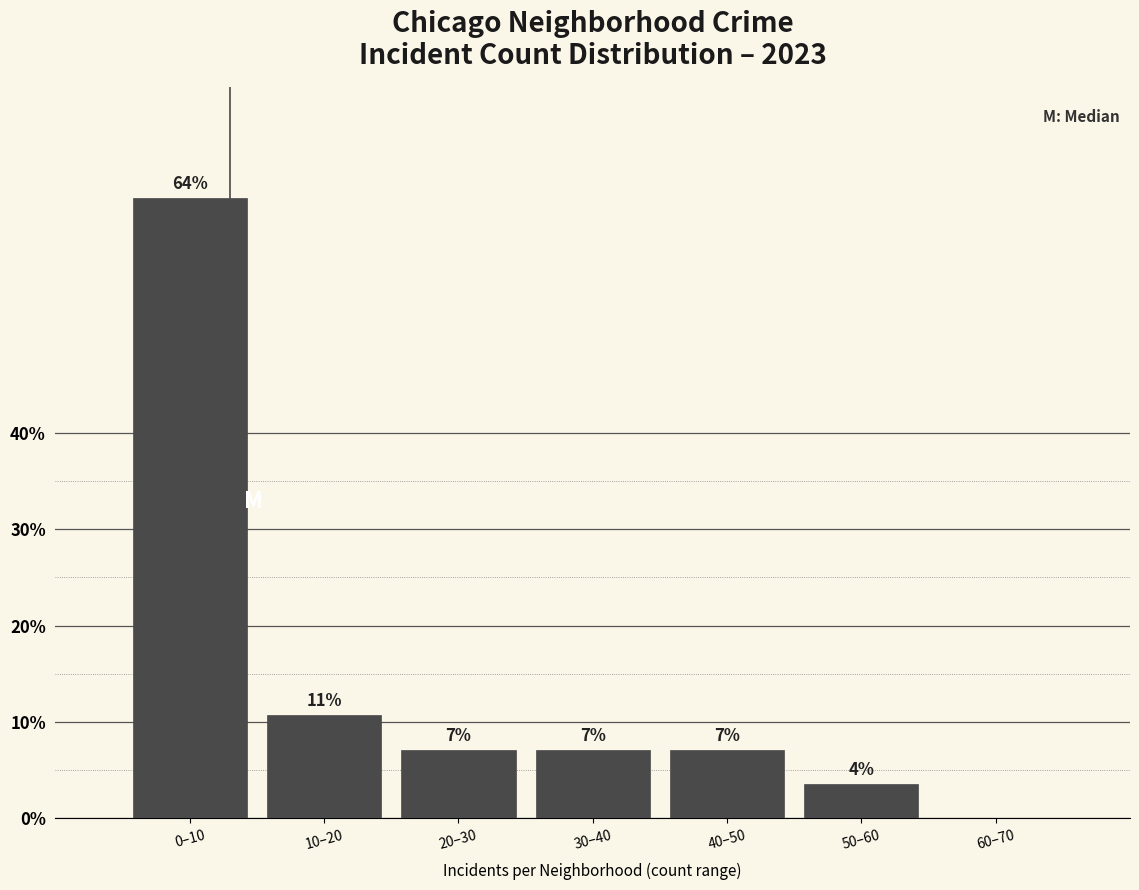

Are the bars horizontal?

No